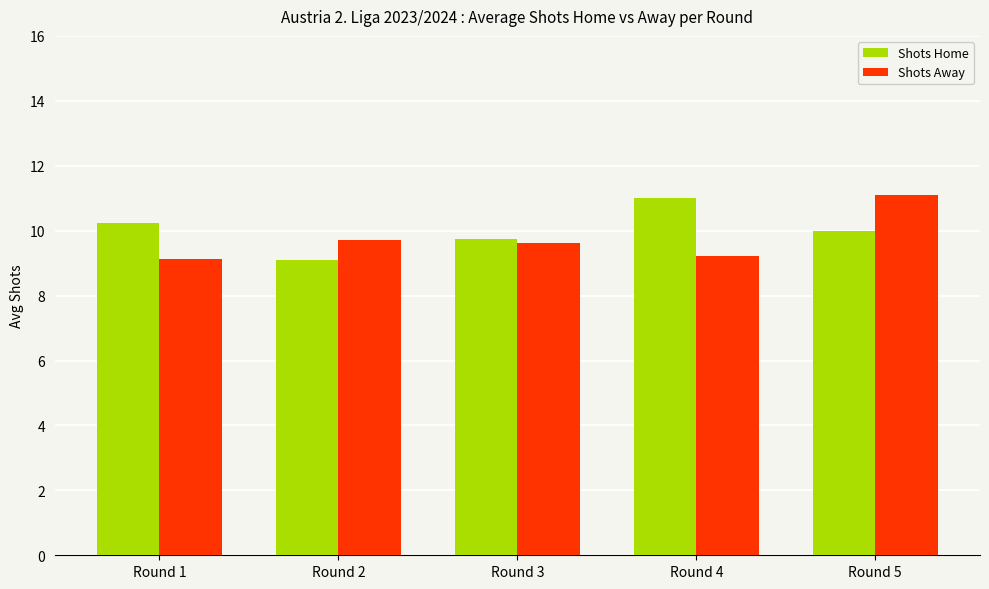

Is the value of Shots Home at Round 5 greater than the value of Shots Away at Round 3?

Yes